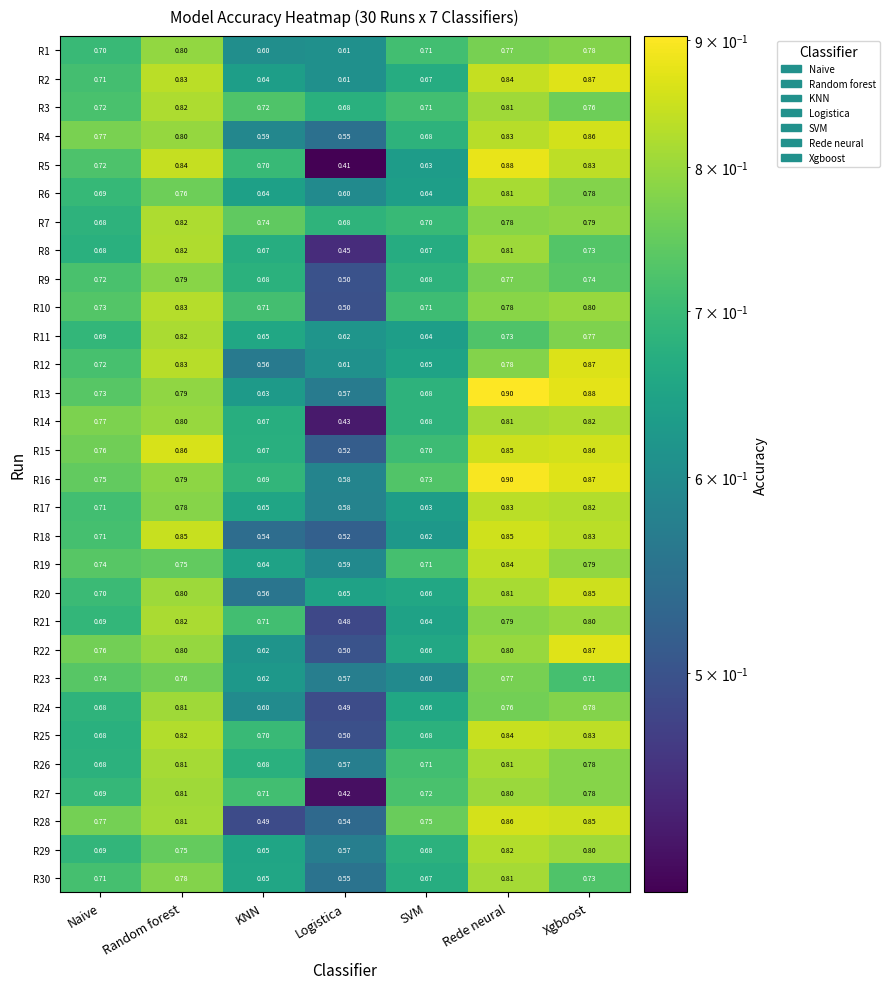

At which label is R5 closest to 0?

Logistica